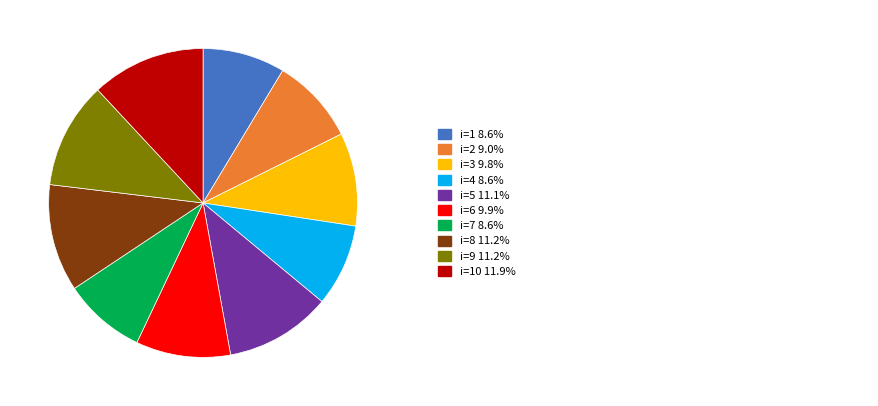

Is there a majority slice in this chart?

No